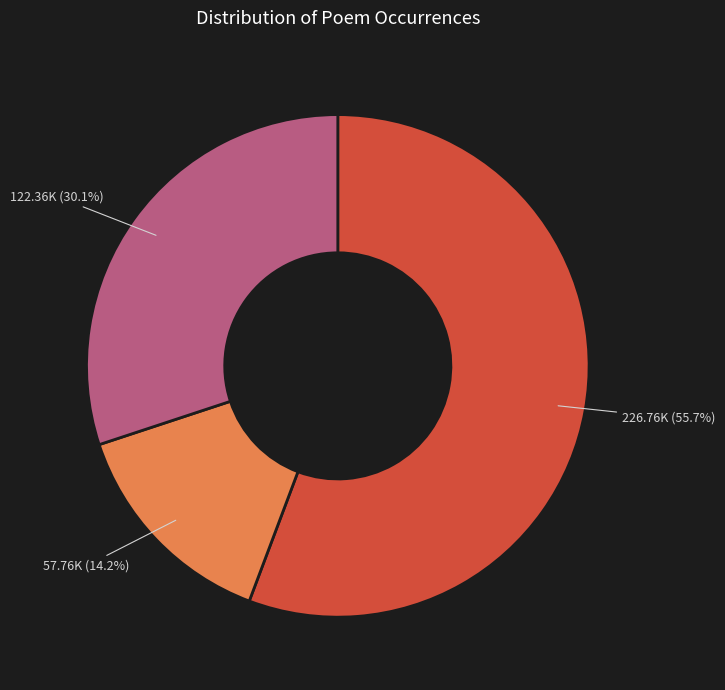

Does any single category account for the majority?

Yes